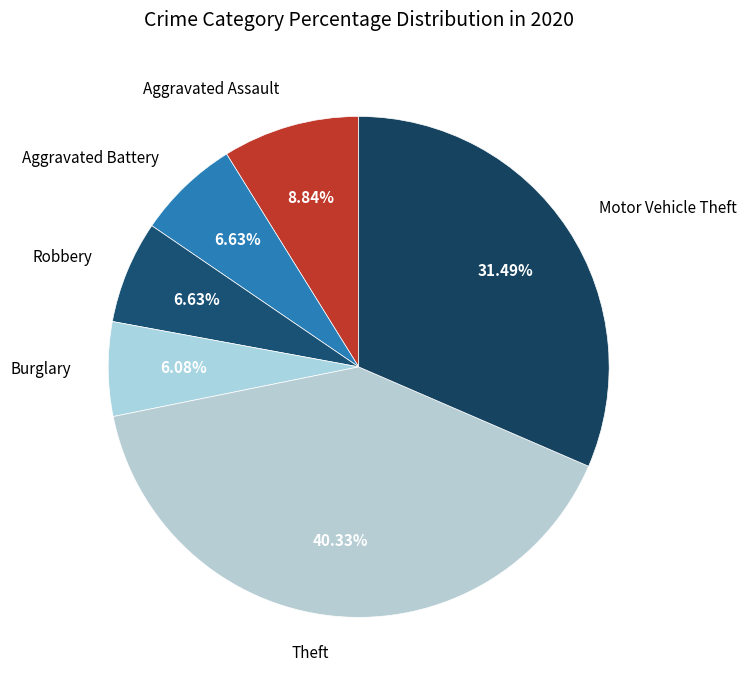

What is the ratio of the value at Motor Vehicle Theft to the value at Theft?

0.8